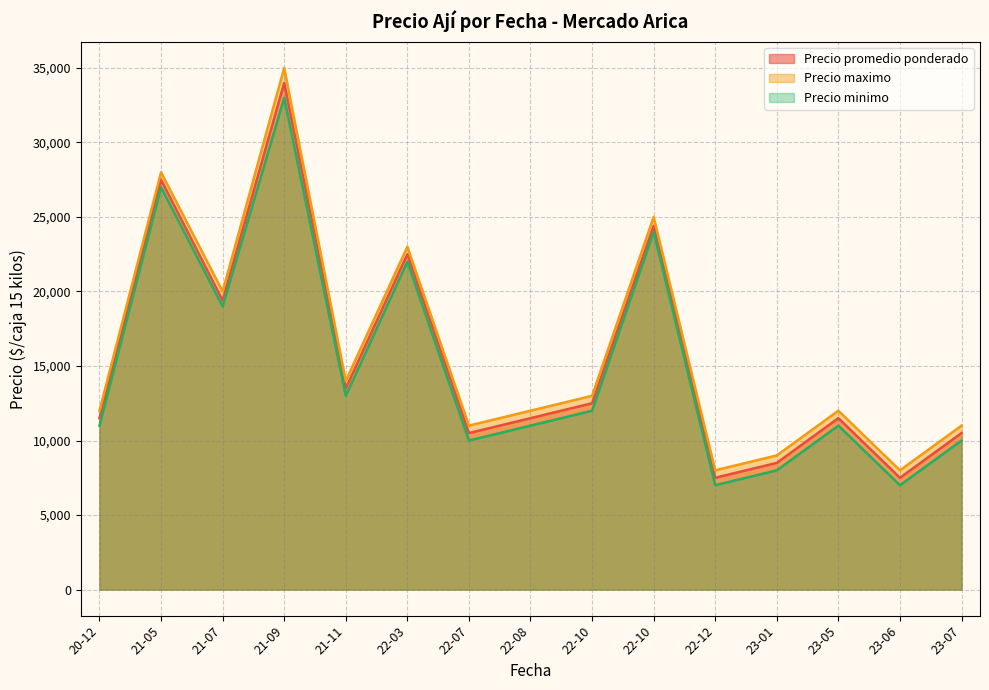

Is it true that Precio promedio ponderado equals 3748 at 2023-05-08?

False